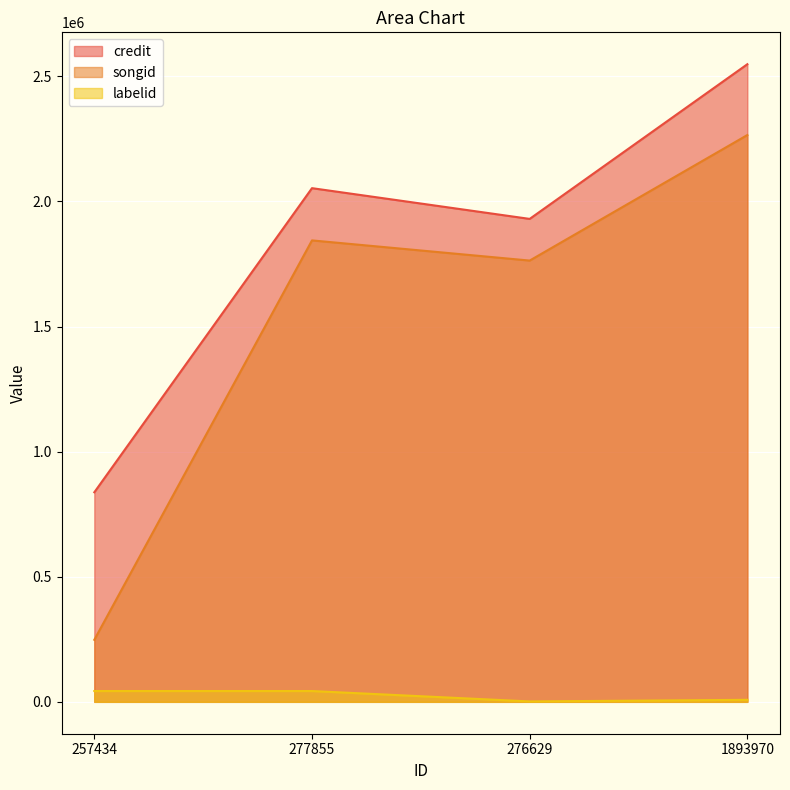

True or false: credit and labelid intersect in this chart.

False